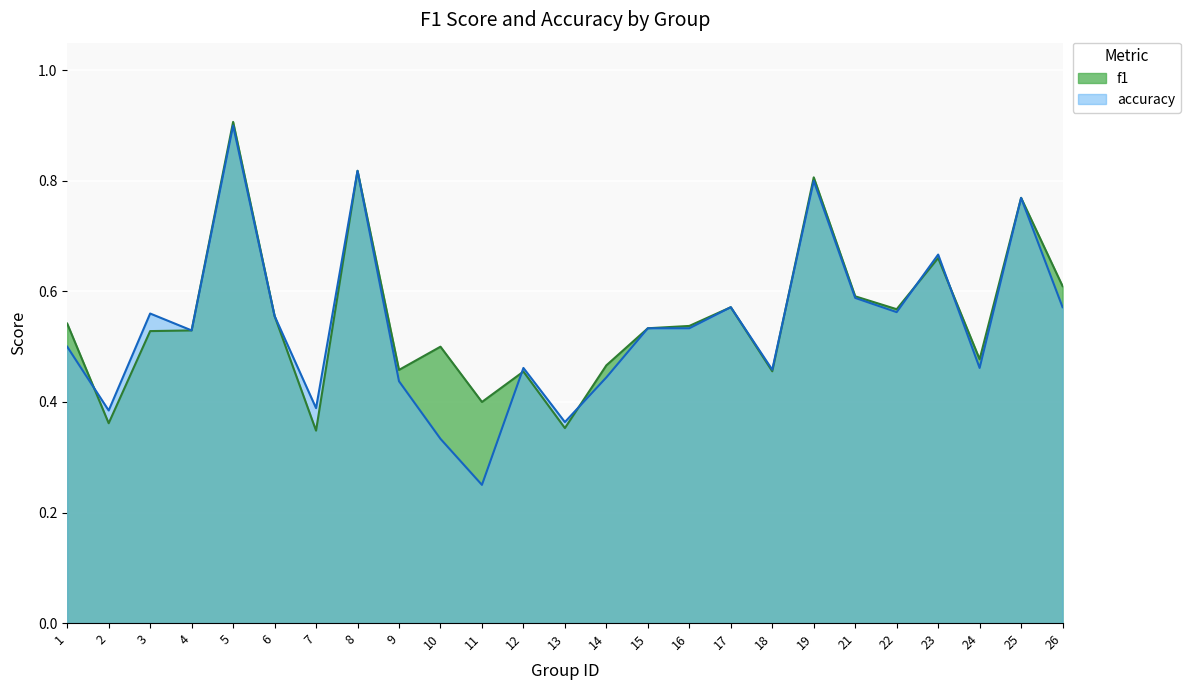

Is it true that accuracy equals 0.4 at 13?

True